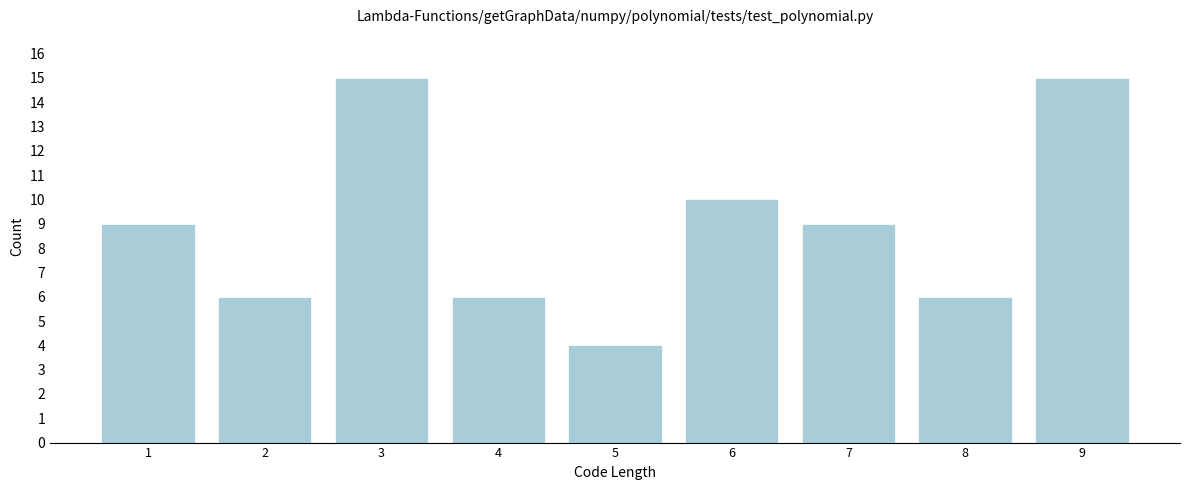

Reading left to right, list all the values displayed in this chart.

9	6	15	6	4	10	9	6	15